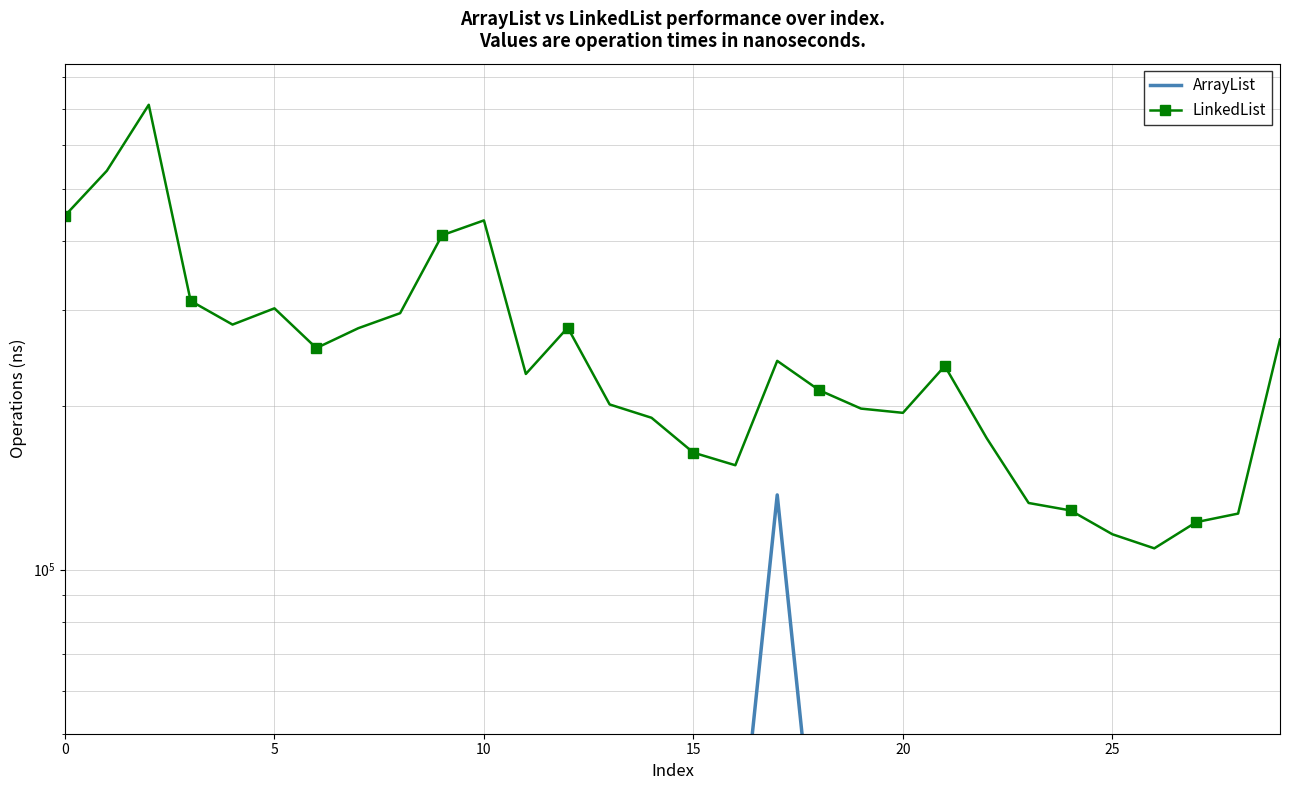

True or false: LinkedList has a value of 48750 at 23.

False